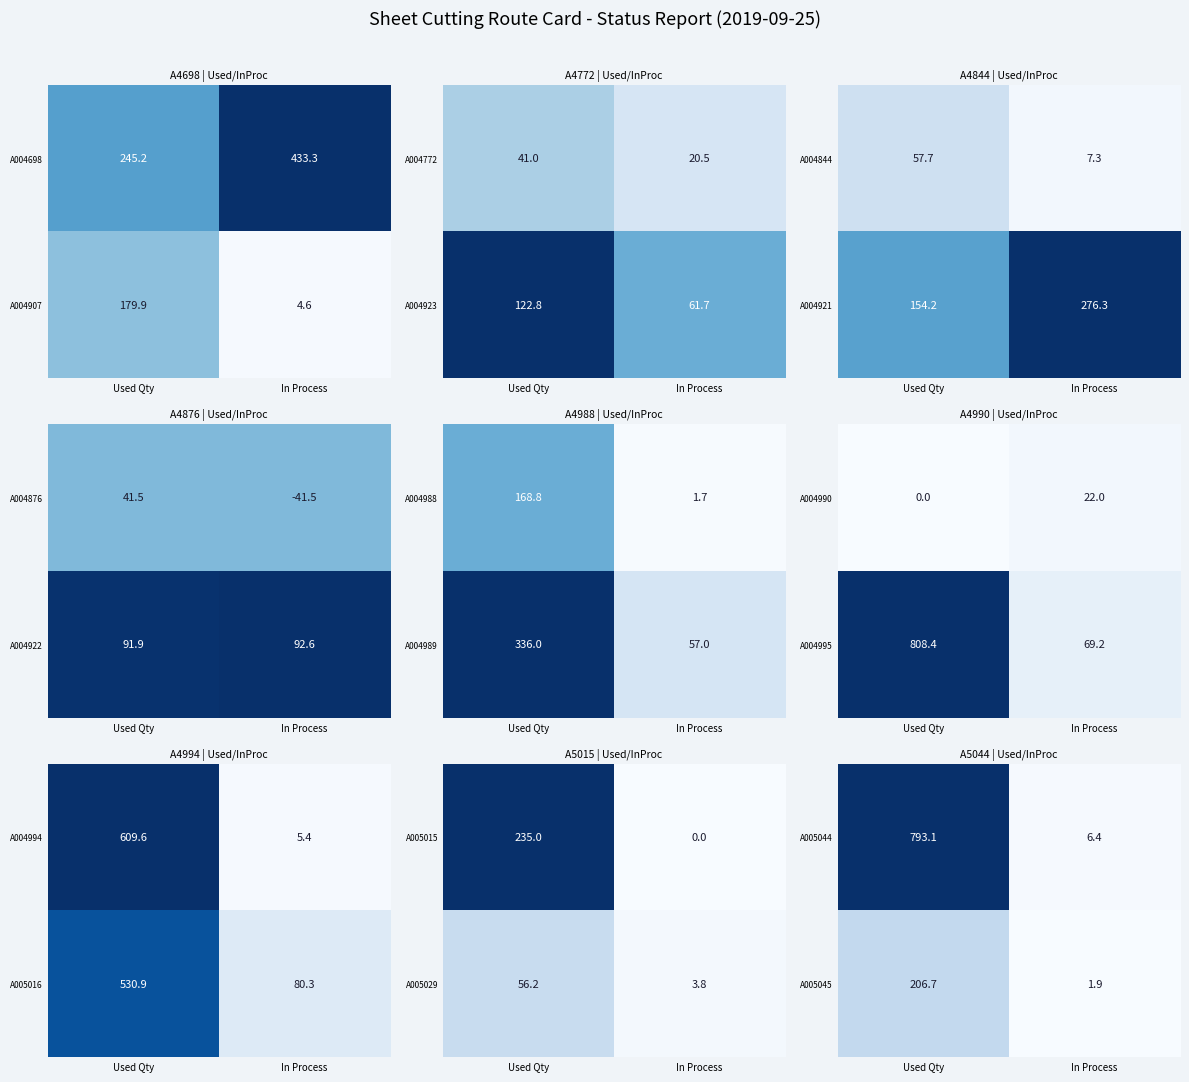

What is the sum of all A005044 values?

799.5